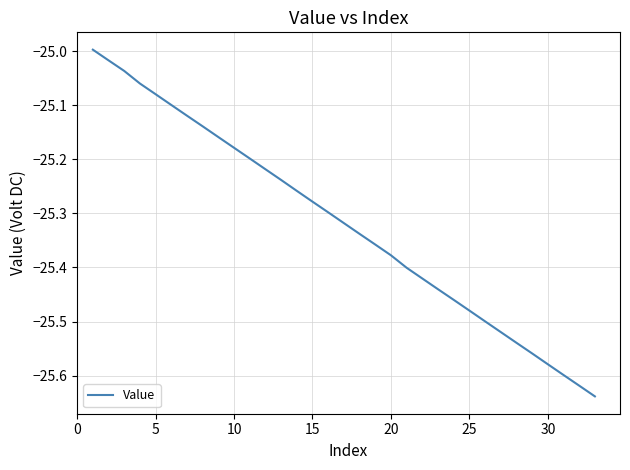

Is this an area chart (filled region under the line)?

No